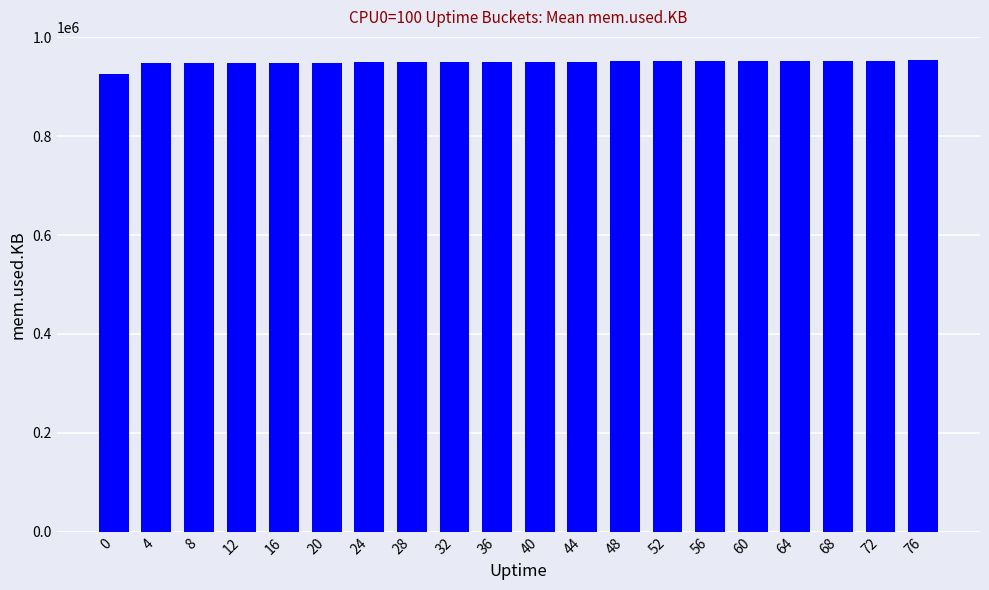

What is the maximum value shown in the chart?

953020